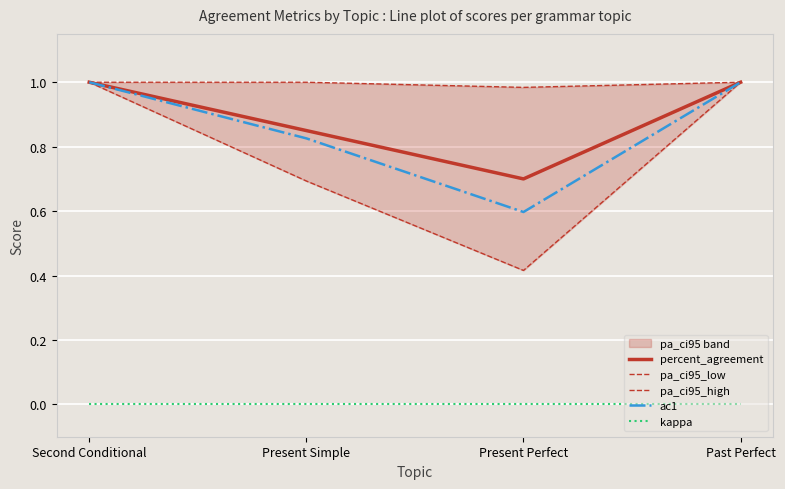

Is the value of kappa at Past Perfect greater than the value of pa_ci95_low at Present Perfect?

No